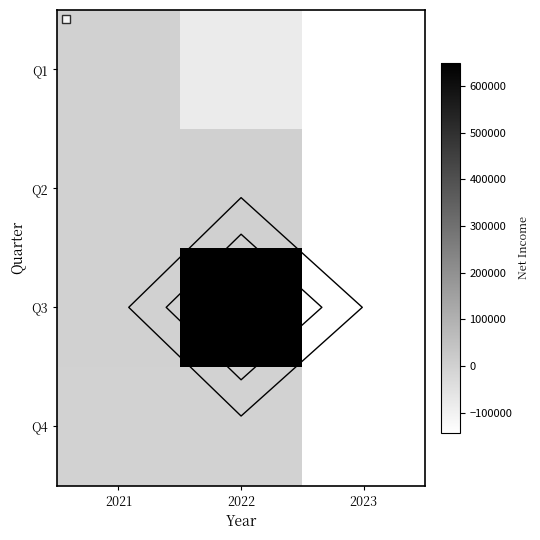

Rank the series by their maximum value, from lowest to highest.

Q4, Q1, Q2, Q3